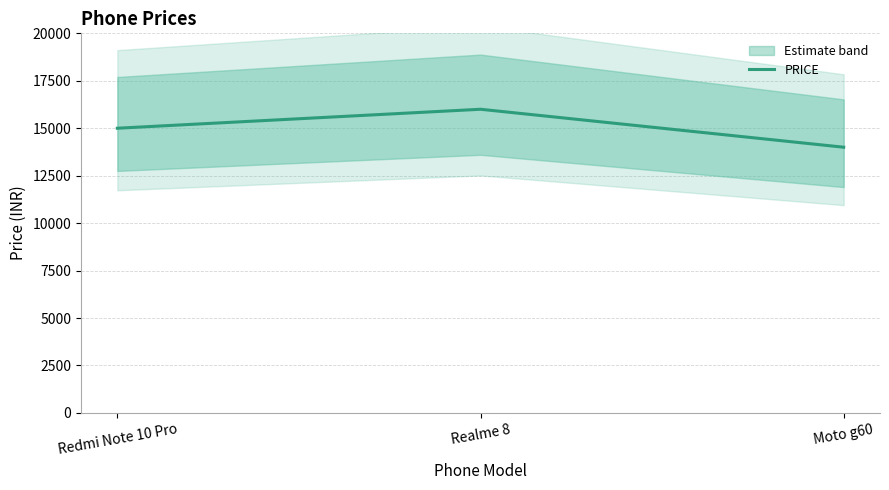

Which category has the lowest value in the PRICE series?

Moto g60